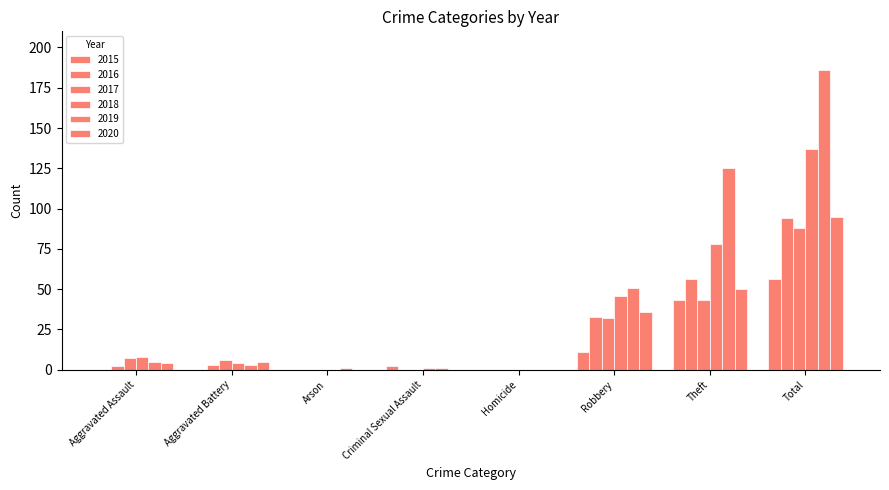

How many distinct data groups are displayed?

6